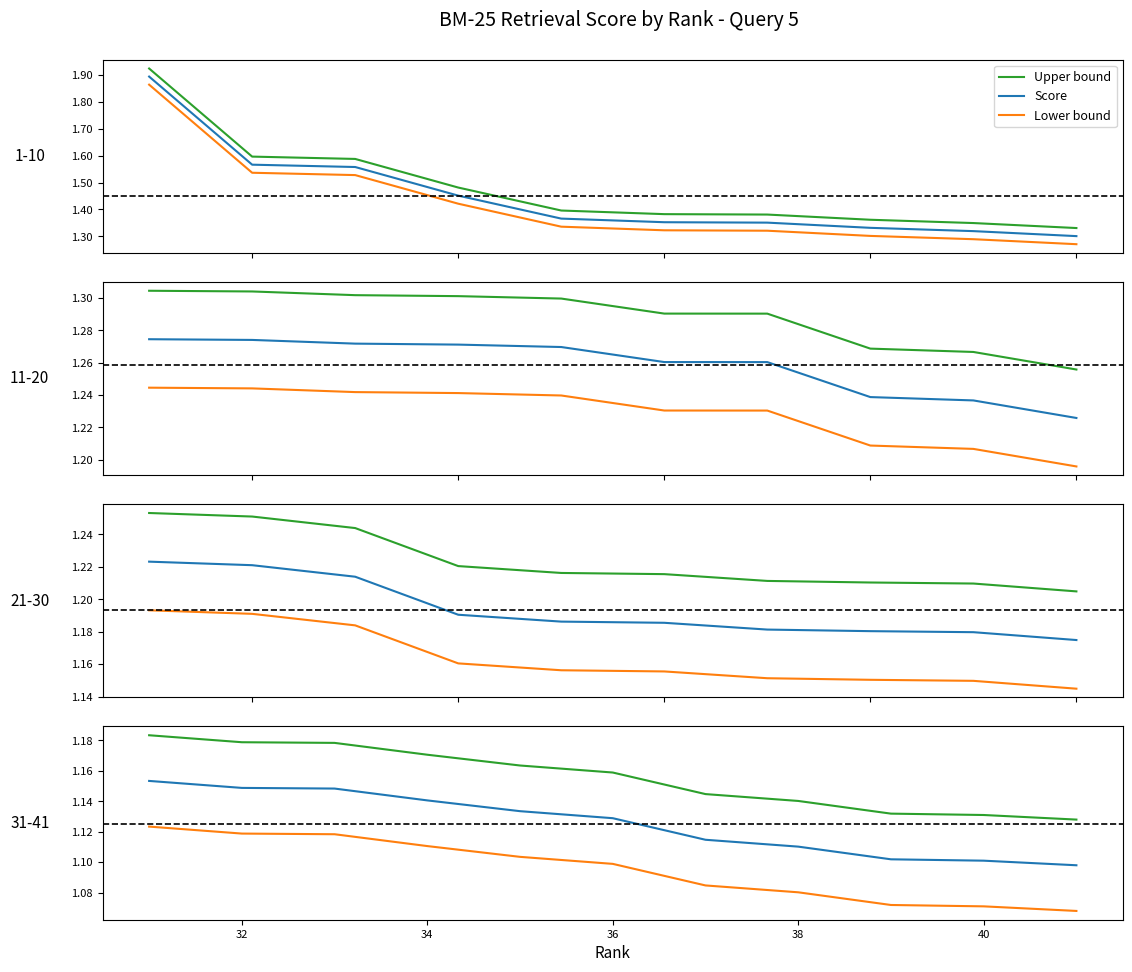

At how many categories does at least one series exceed 1?

10